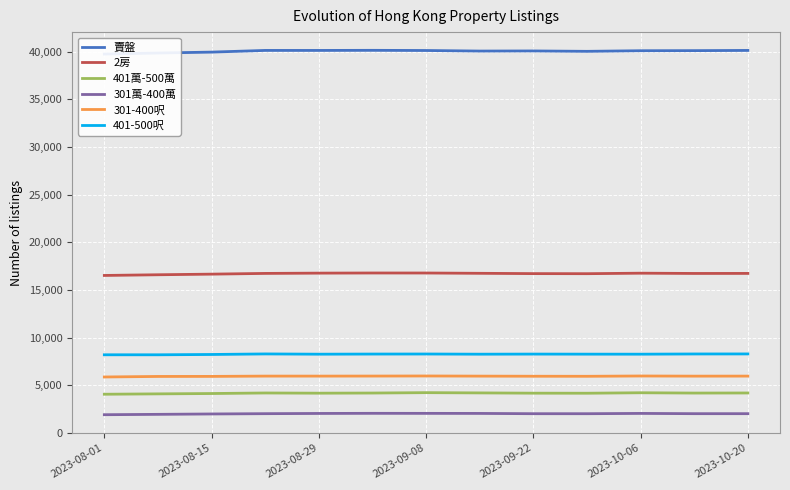

Is it true that 賣盤 equals 40071 at 7?

True